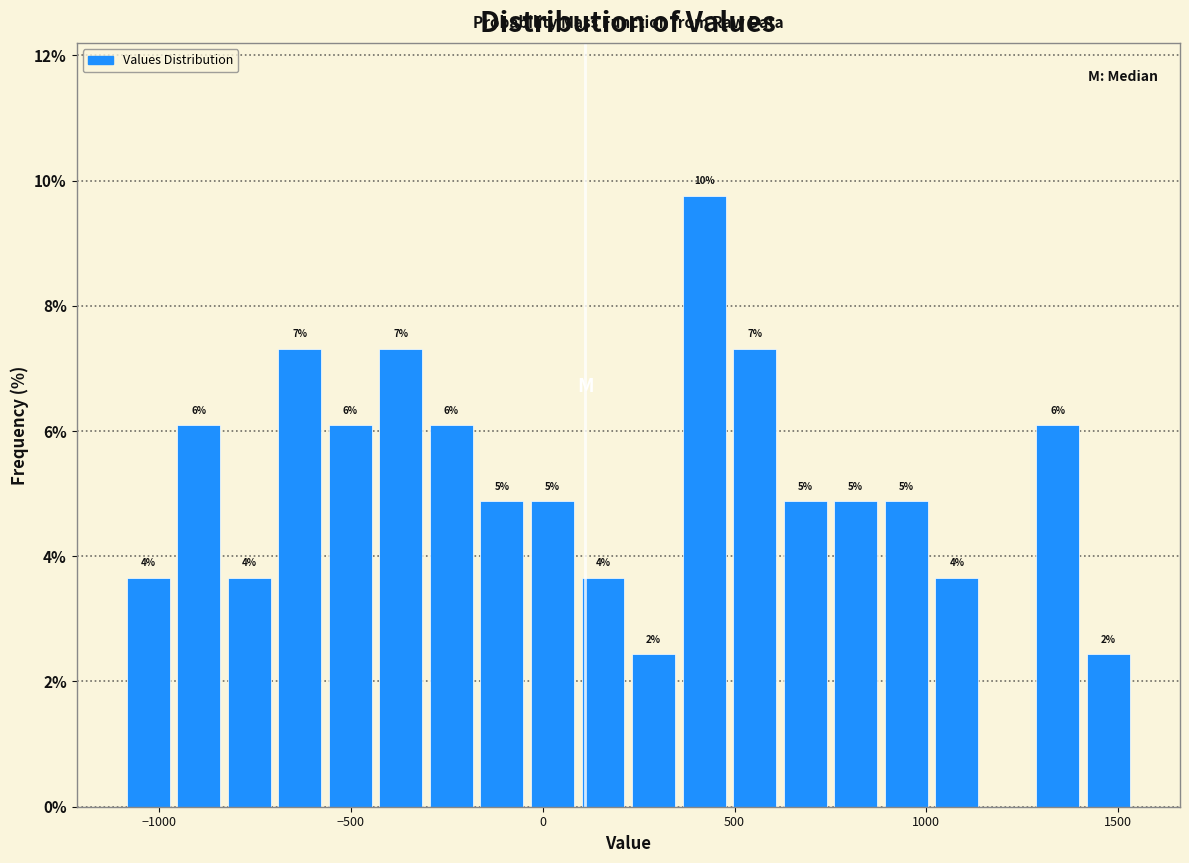

Around what value on the x-axis is the tallest bar? Give the approximate position of its centre, as read against the axis.

400